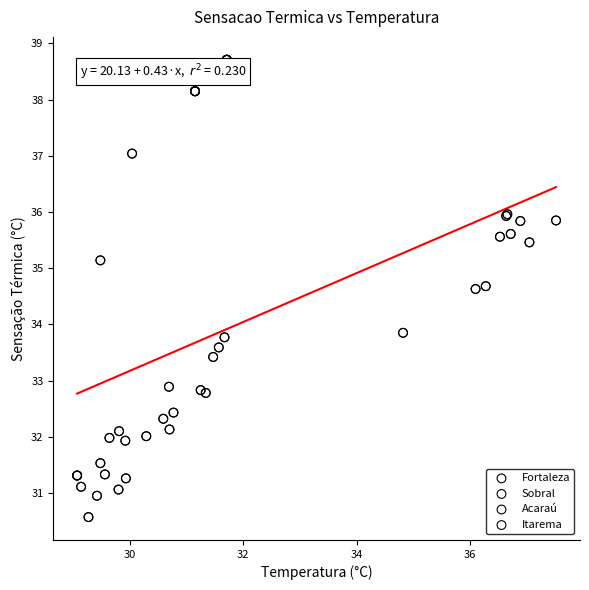

Which series reaches the maximum Y coordinate?

Fortaleza